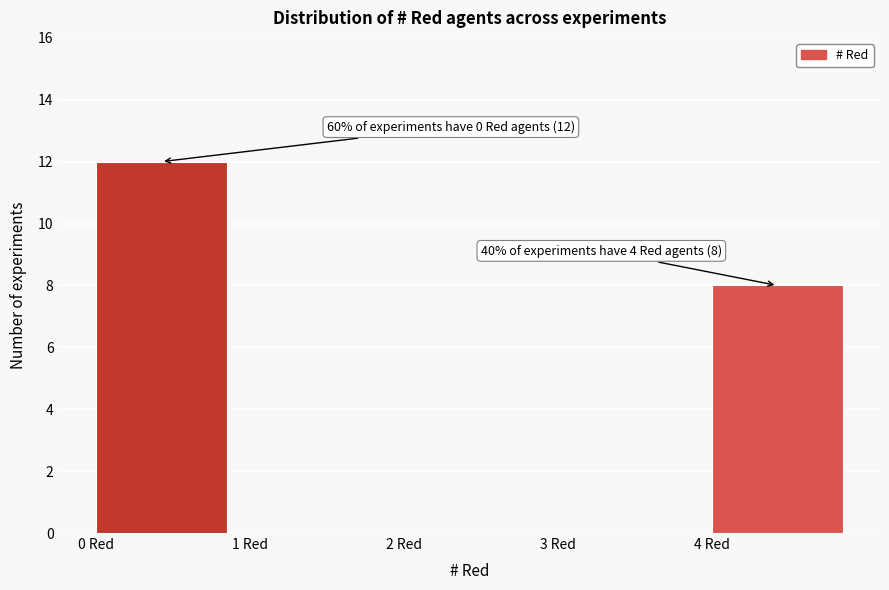

Over which range of the x-axis is the bar tallest?

0 to 1